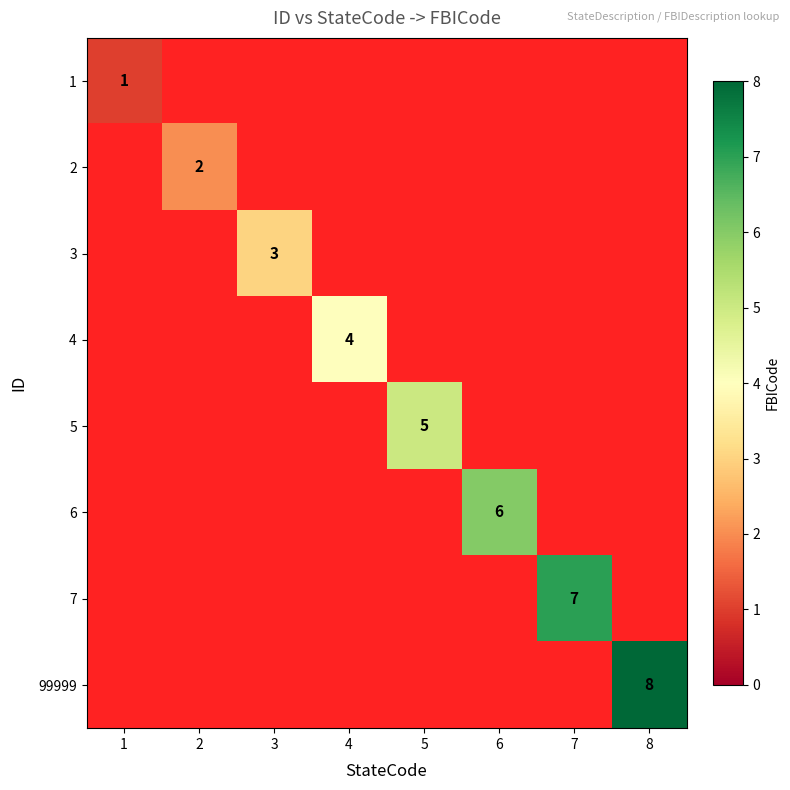

The value of 4 at 4 is 4.0. True or false?

True